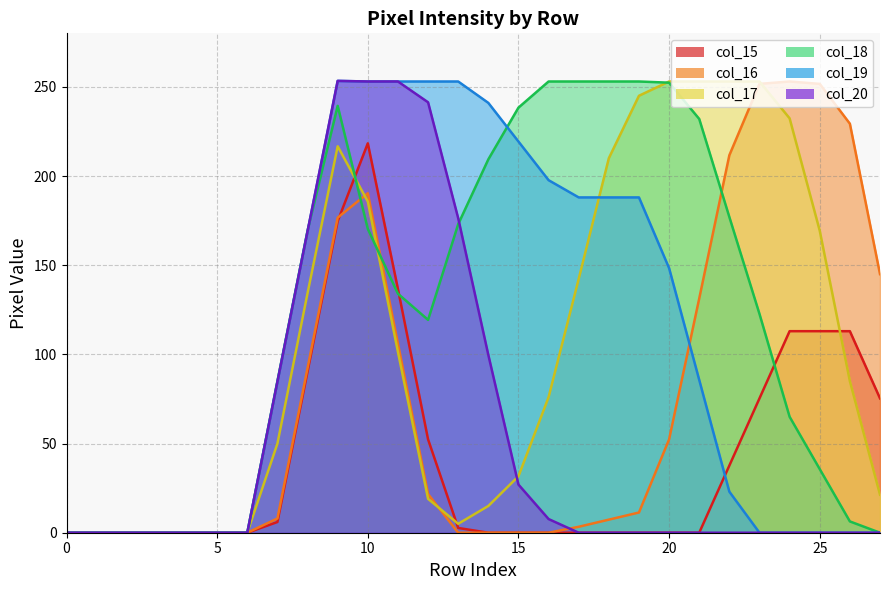

How many data points does each series have?

28